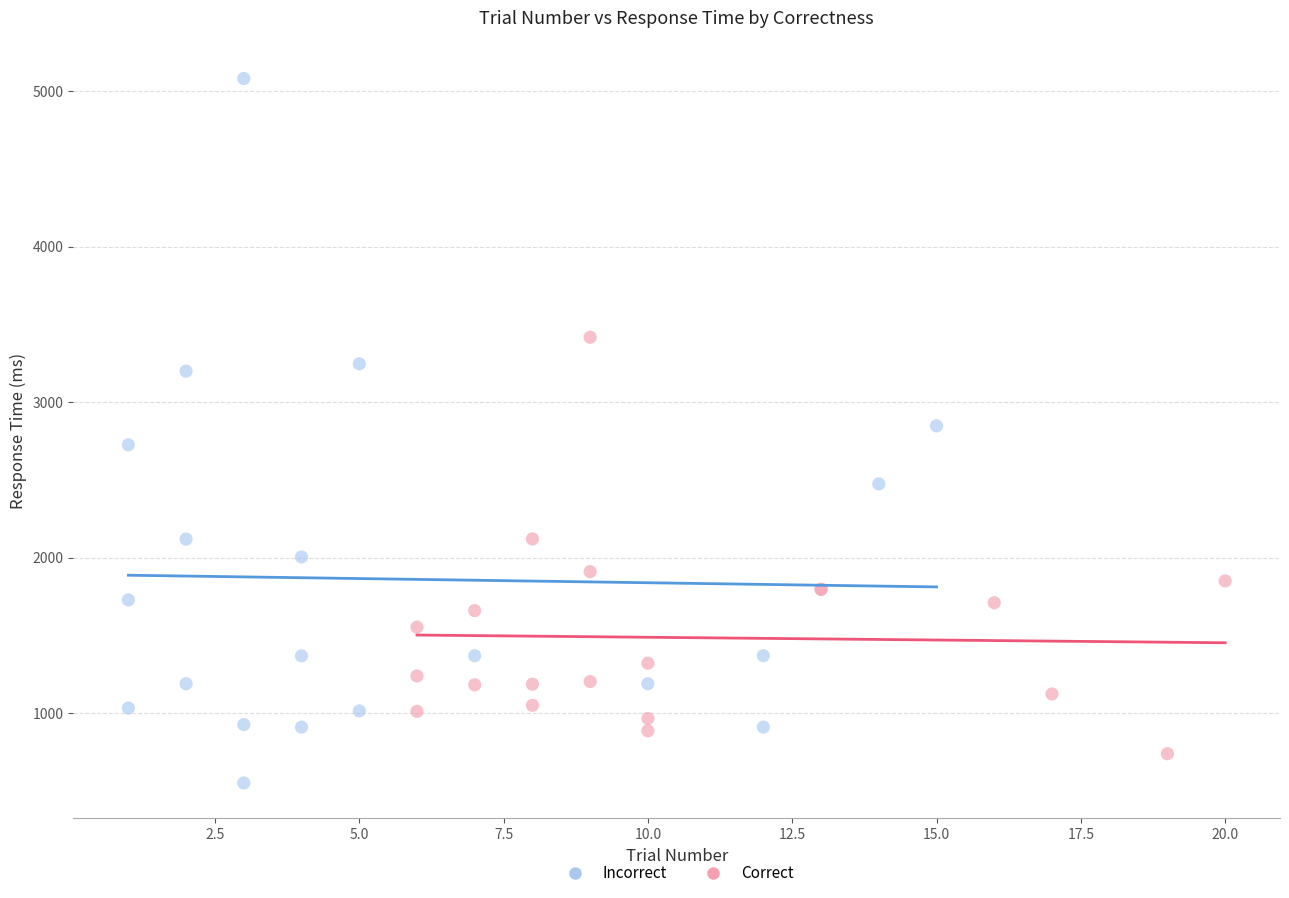

Which series has the widest spread of Y values?

Incorrect